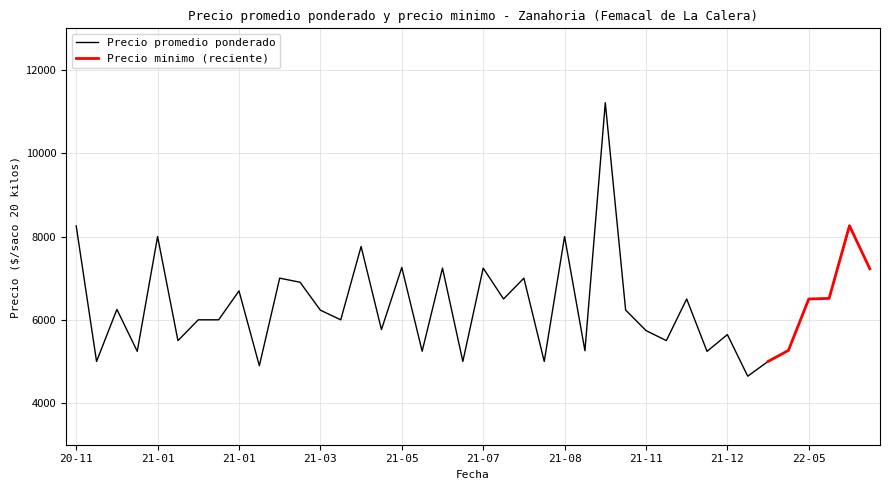

What position from the left is 2020-12-22?

3